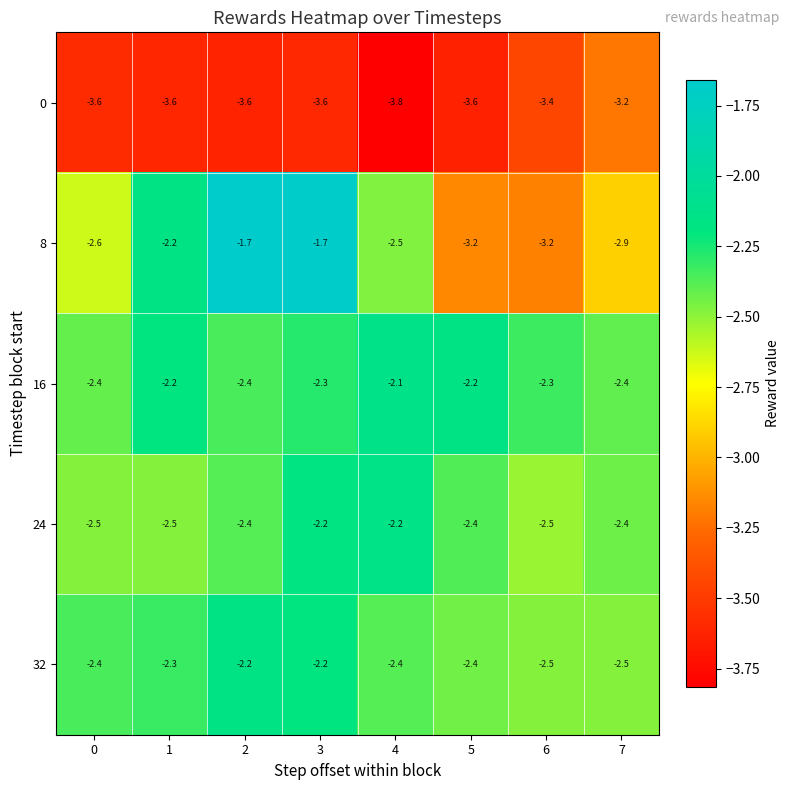

At 4, list the series in order from largest to smallest.

16, 24, 32, 8, 0